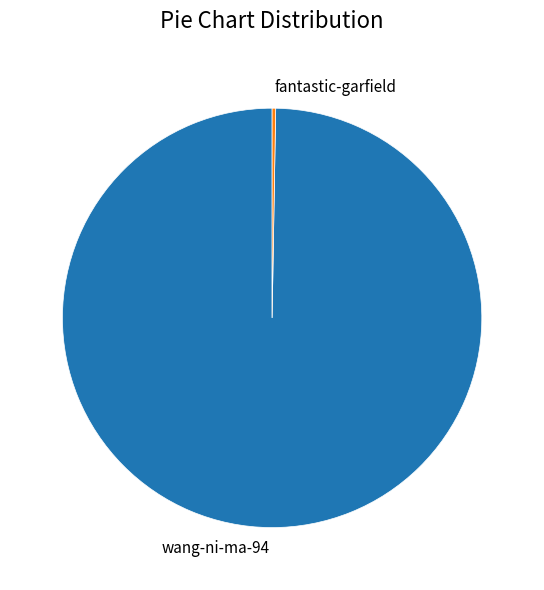

True or false: wang-ni-ma-94 accounts for 100% of the total.

True